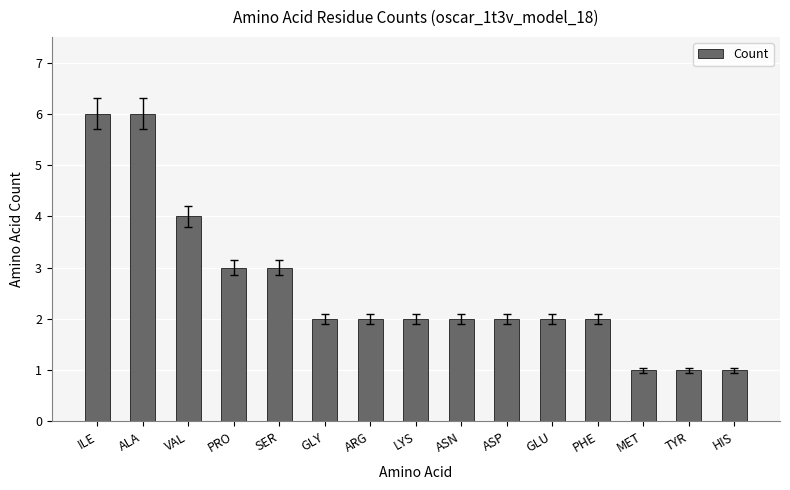

What is the greatest value displayed?

6